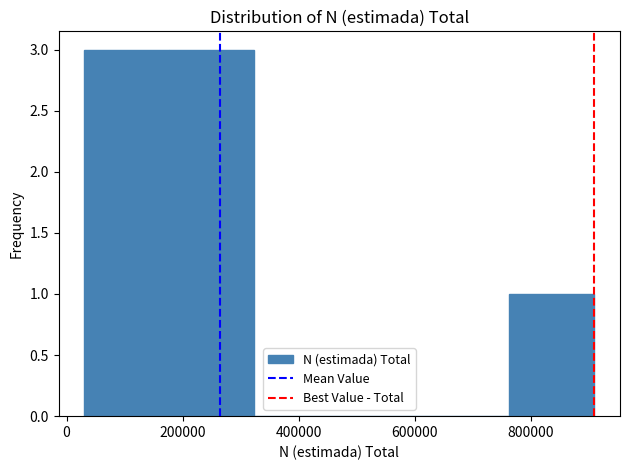

Reading left to right, list every bar in this chart as the range it spans on the x-axis followed by its height. Neither the bar edges nor the heights are printed on the chart, so give them approximately, as read against the axes.

40000 to 180000: 3
180000 to 320000: 3
320000 to 480000: 0
480000 to 620000: 0
620000 to 760000: 0
760000 to 920000: 1